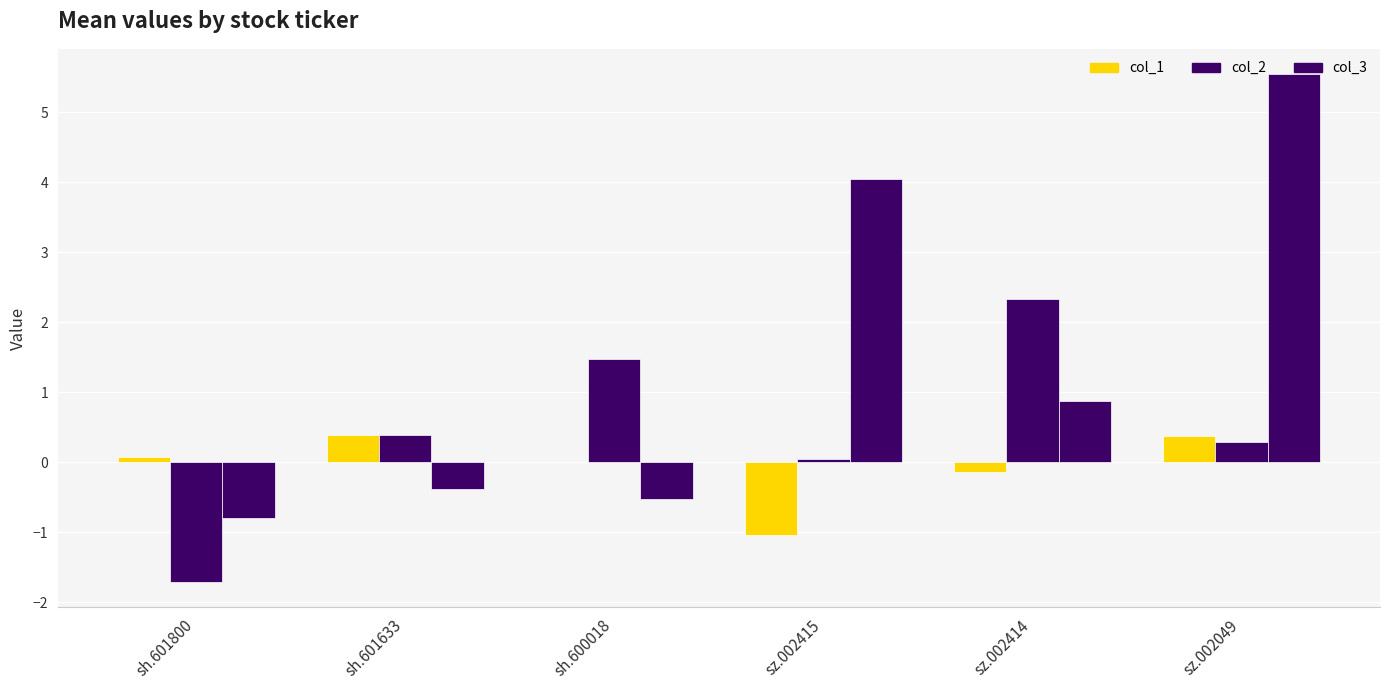

What is the label of the 4th bar from the left?

sz.002415